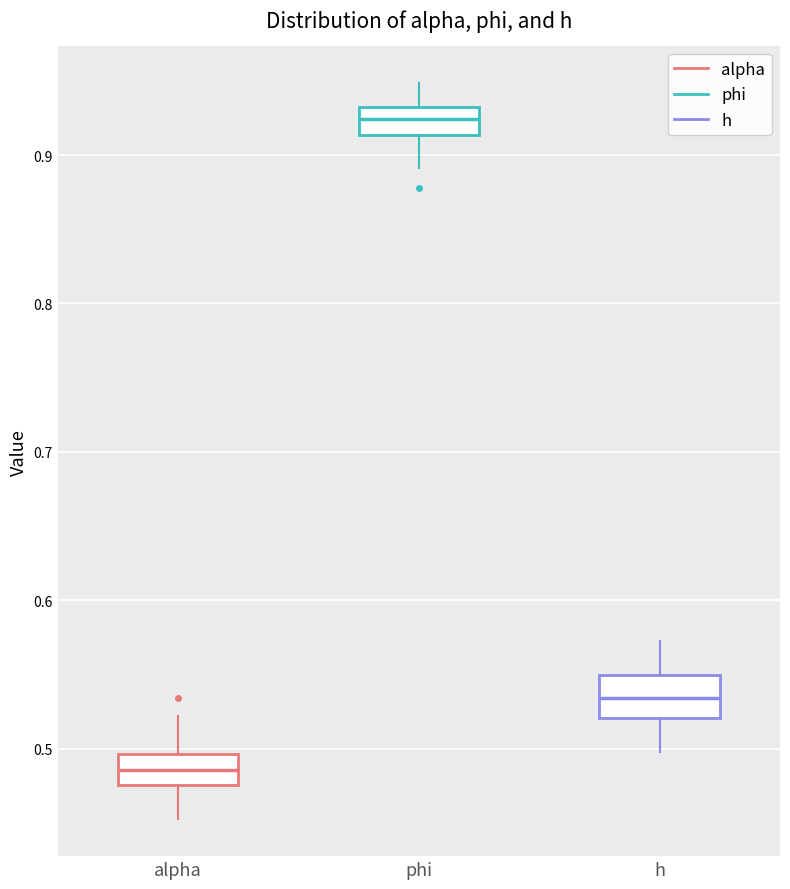

Which box has the highest median line?

phi